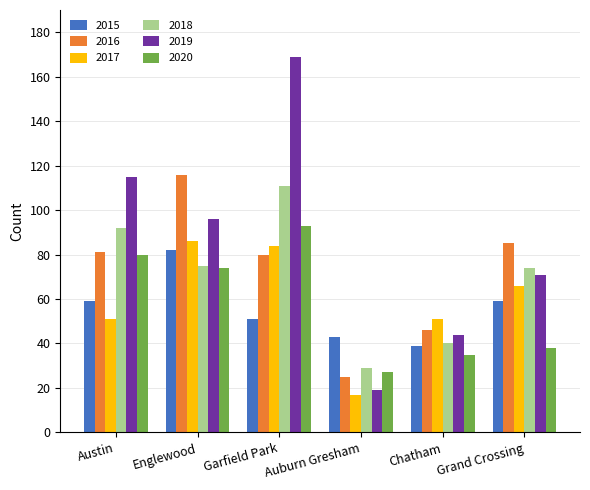

Between Garfield Park and Grand Crossing, which series saw the biggest shift?

2019